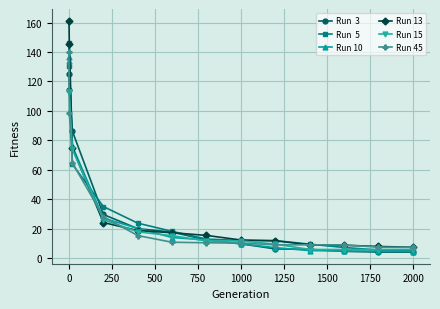

What is the minimum value shown in the chart?

4.0